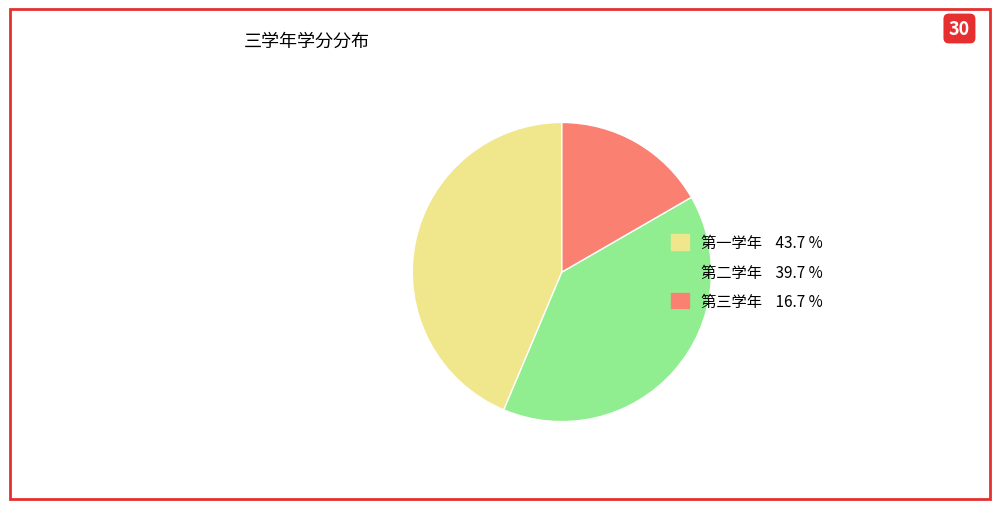

Approximately how many times larger is the value at 第二学年 compared to 第一学年?

0.9